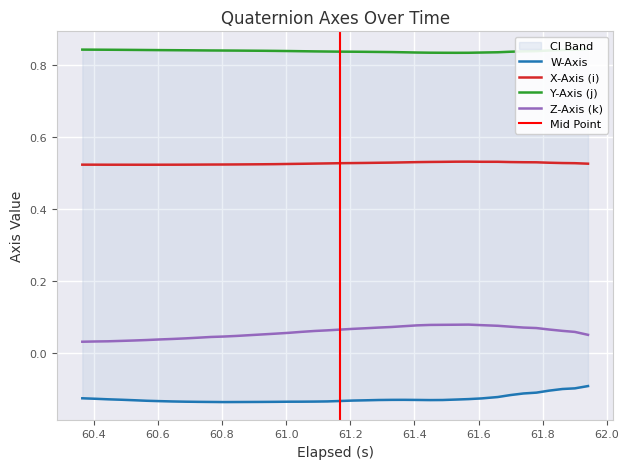

True or false: X-Axis (i) and Z-Axis (k) cross at least once.

False